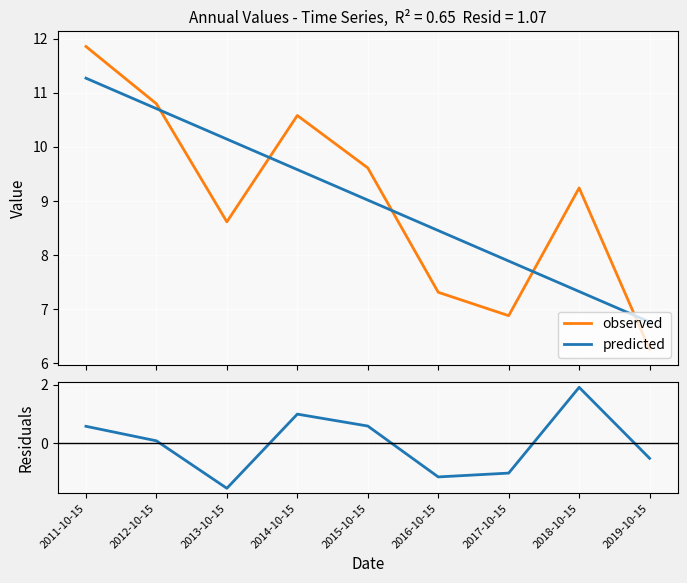

Does the chart display data point markers on the line(s)?

No